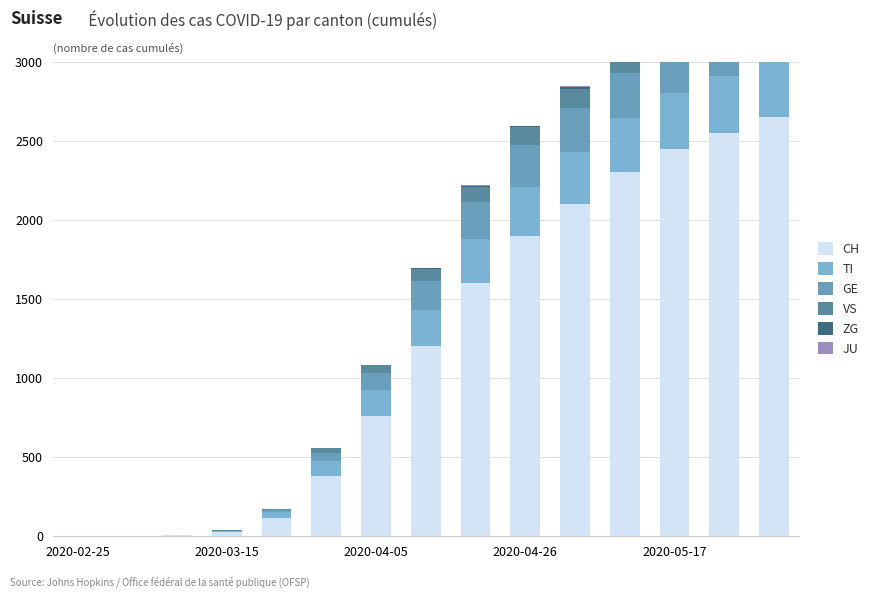

Which category has the highest value across all series?

14